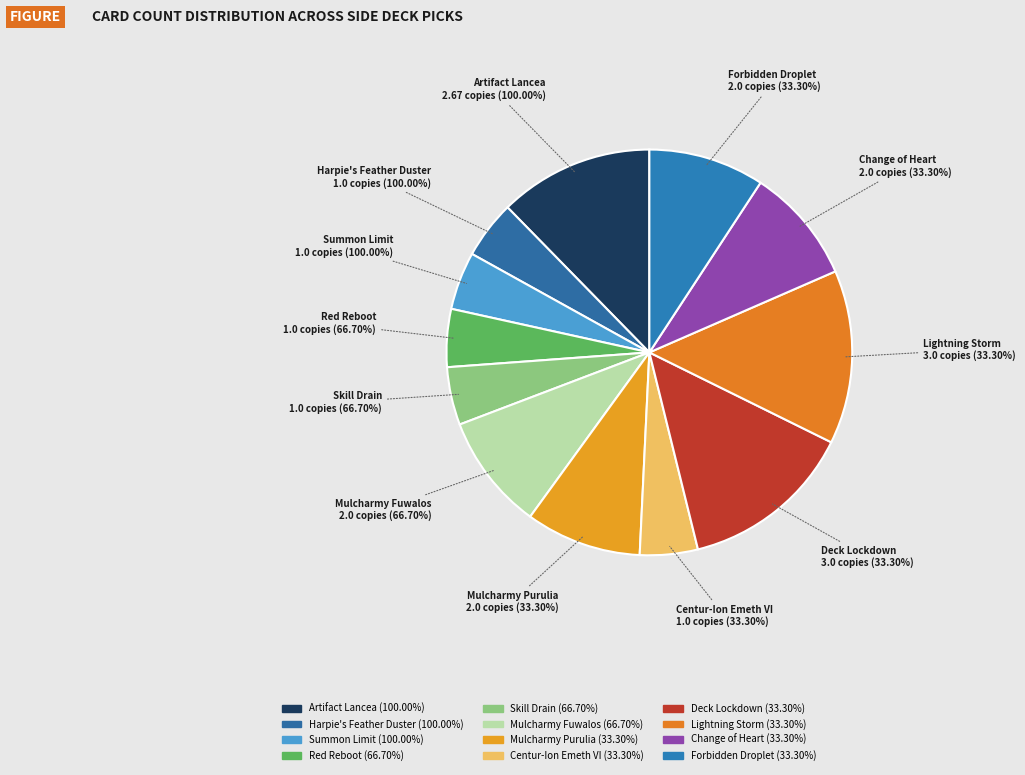

How many segments does this pie chart have?

12